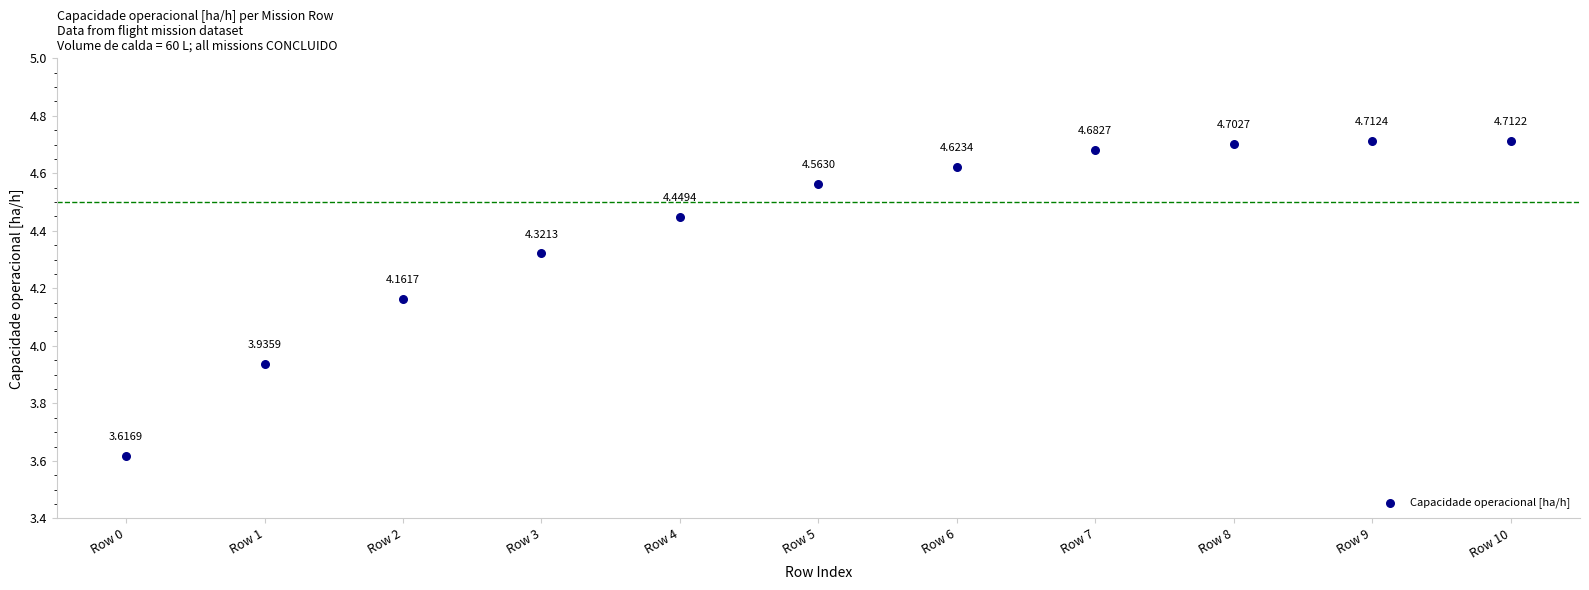

What is the range of Y values (max minus min)?

1.1